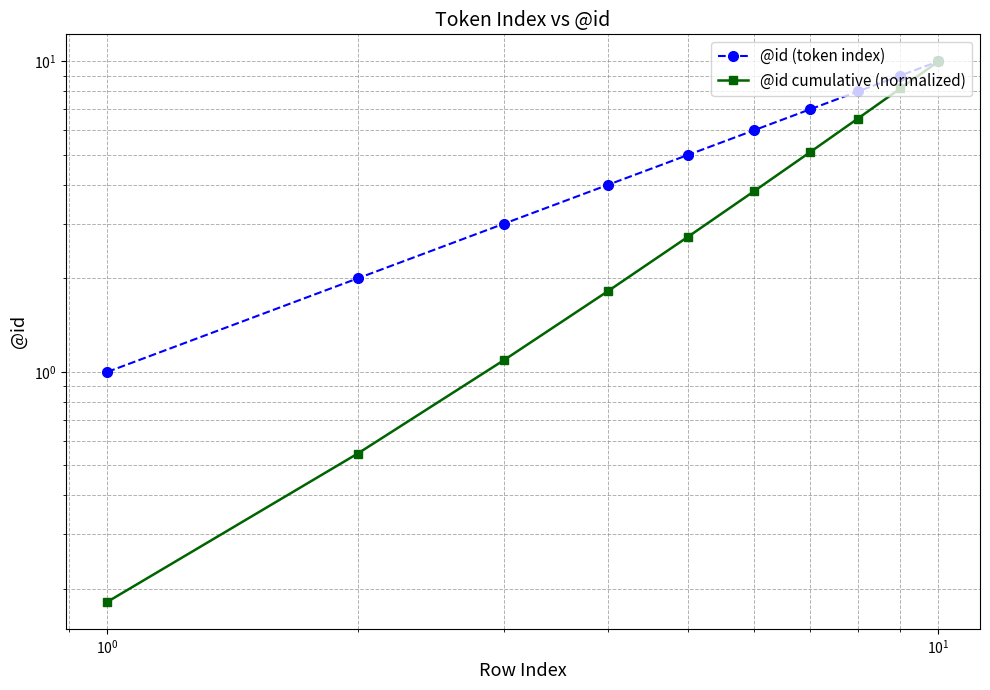

How many lines are shown in the chart?

2